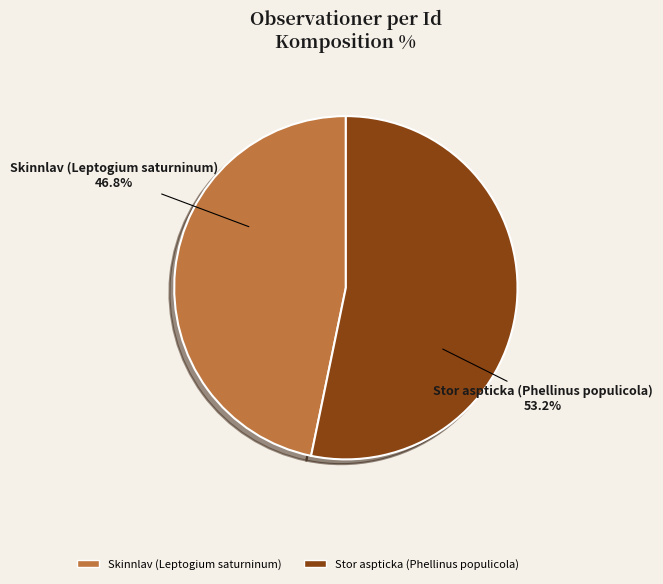

What is the ratio of the value at Skinnlav (Leptogium saturninum) to the value at Stor aspticka (Phellinus populicola)?

0.9